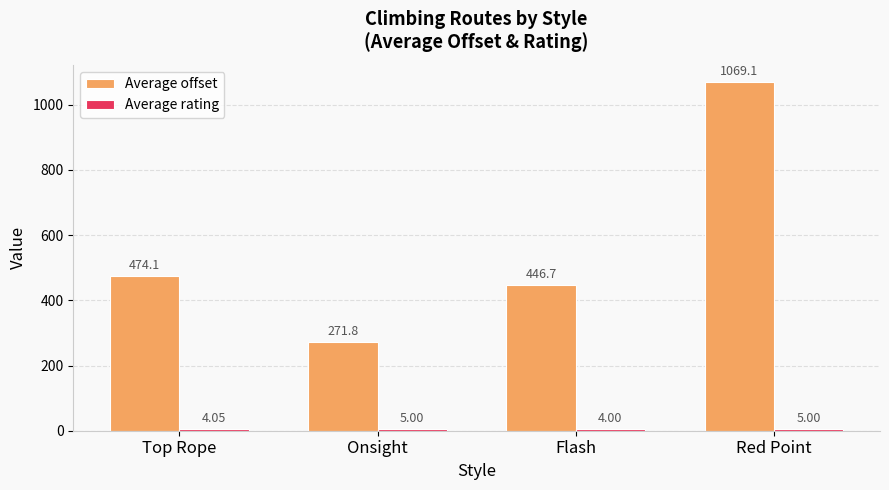

Which series has the widest spread of values?

Average offset